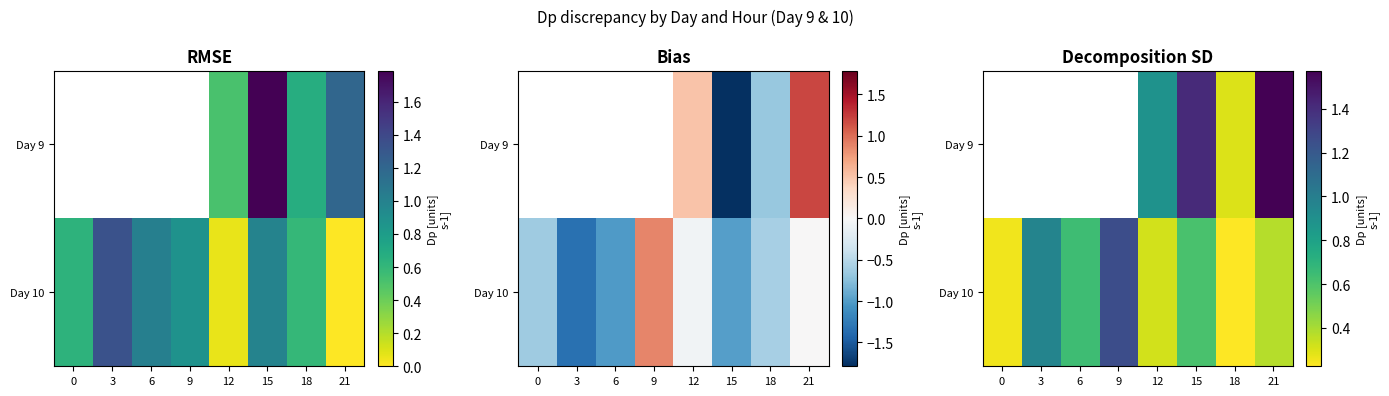

What is the greatest value displayed?

1.6